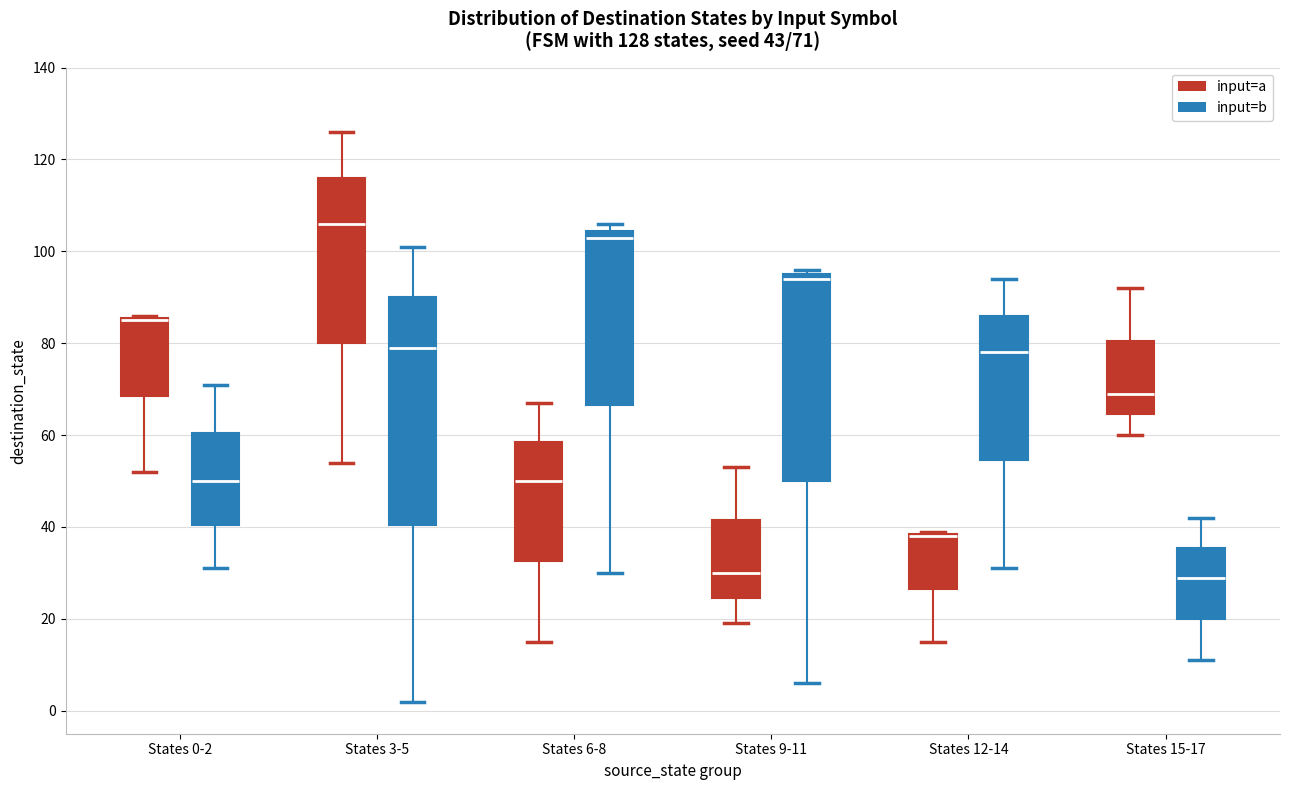

Which box is the tallest, from its lower edge to its upper edge?

States 3-5 (input=b)